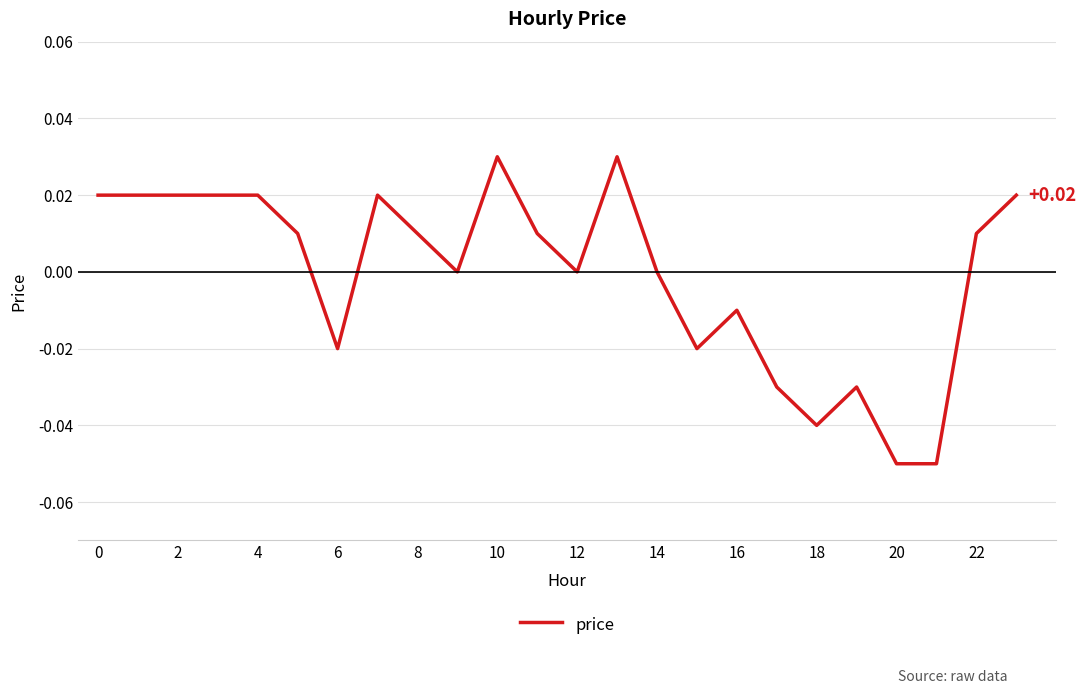

What is the label of the 17th point from the left?

16